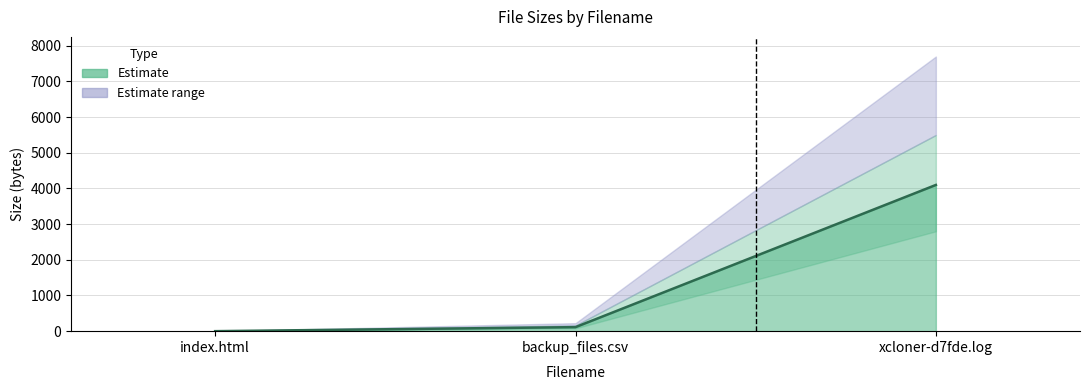

What is the sum of the values at index.html and backup_files.csv?

113